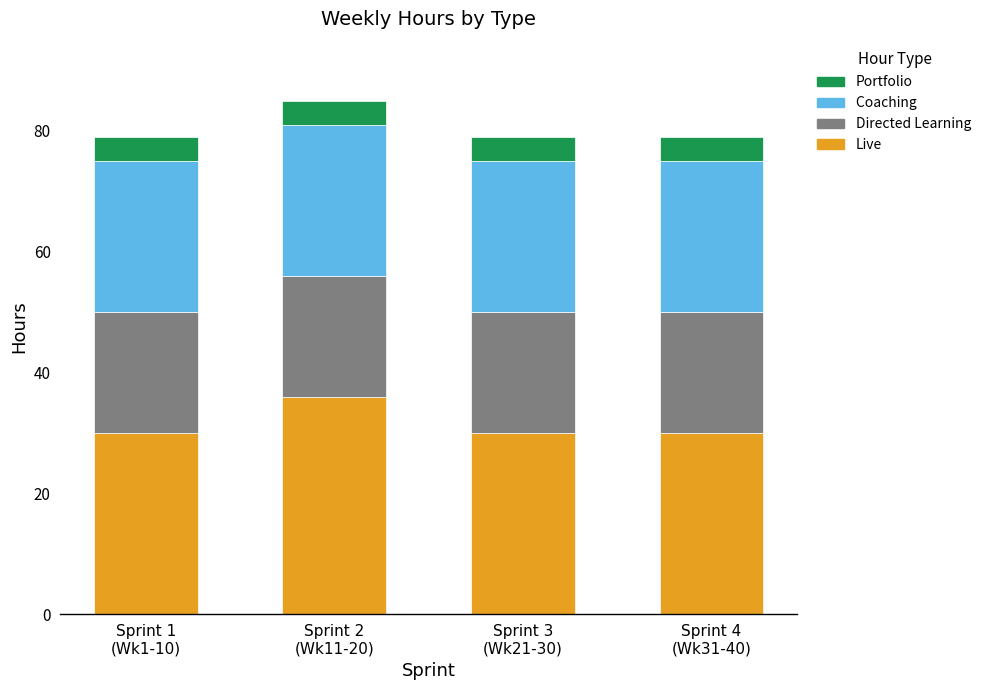

Does the chart contain stacked bars?

Yes